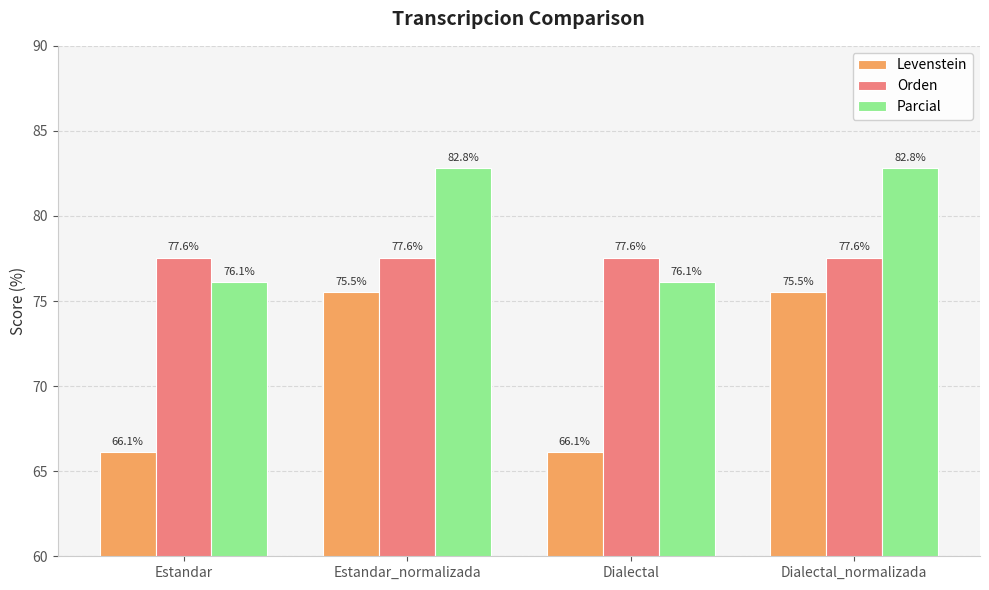

Which series has the largest range (max minus min)?

Levenstein